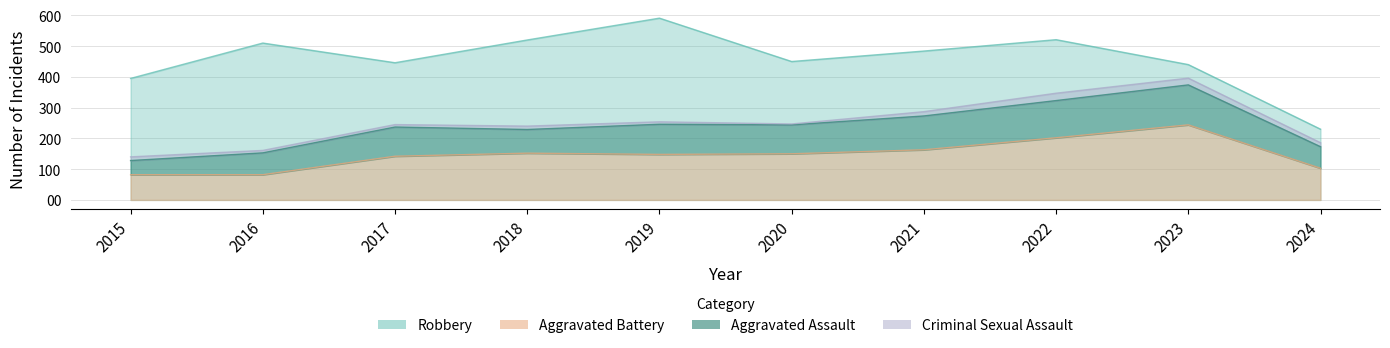

Rank the categories by Robbery value from lowest to highest.

2024, 2015, 2023, 2017, 2020, 2021, 2016, 2018, 2022, 2019